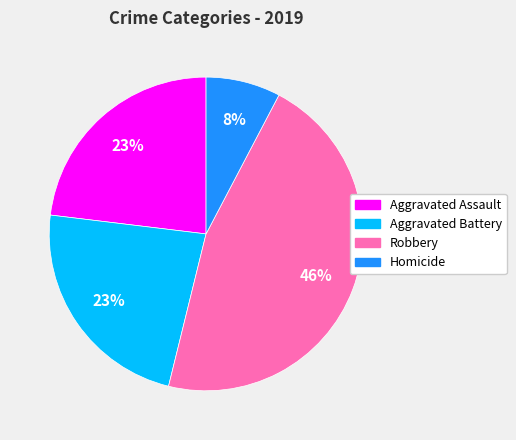

Do Aggravated Battery and Homicide together represent more than half of the pie?

No